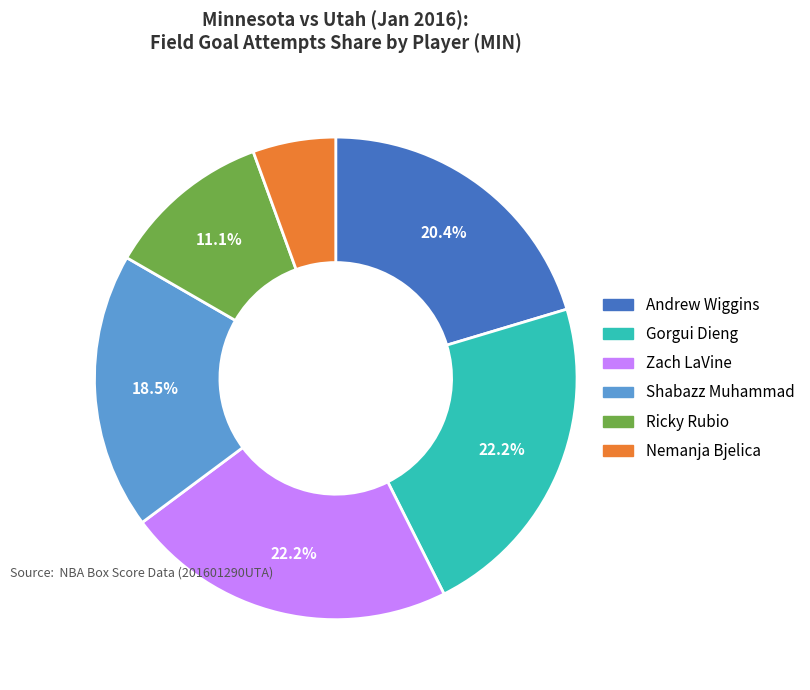

Do Ricky Rubio and Nemanja Bjelica together represent more than half of the pie?

No